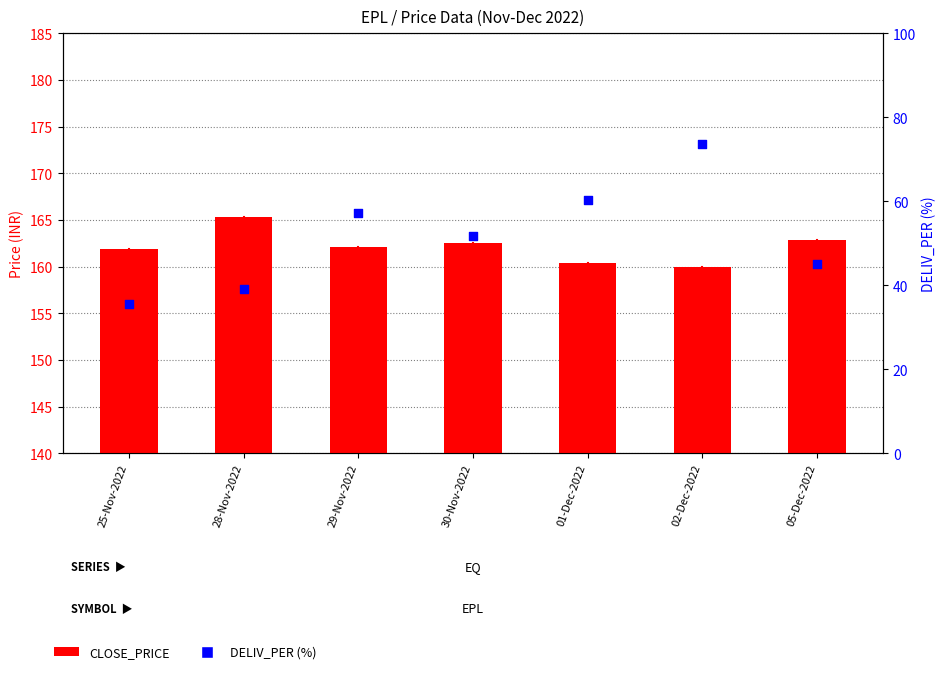

What is the total value across all series at 29-Nov-2022?

219.4